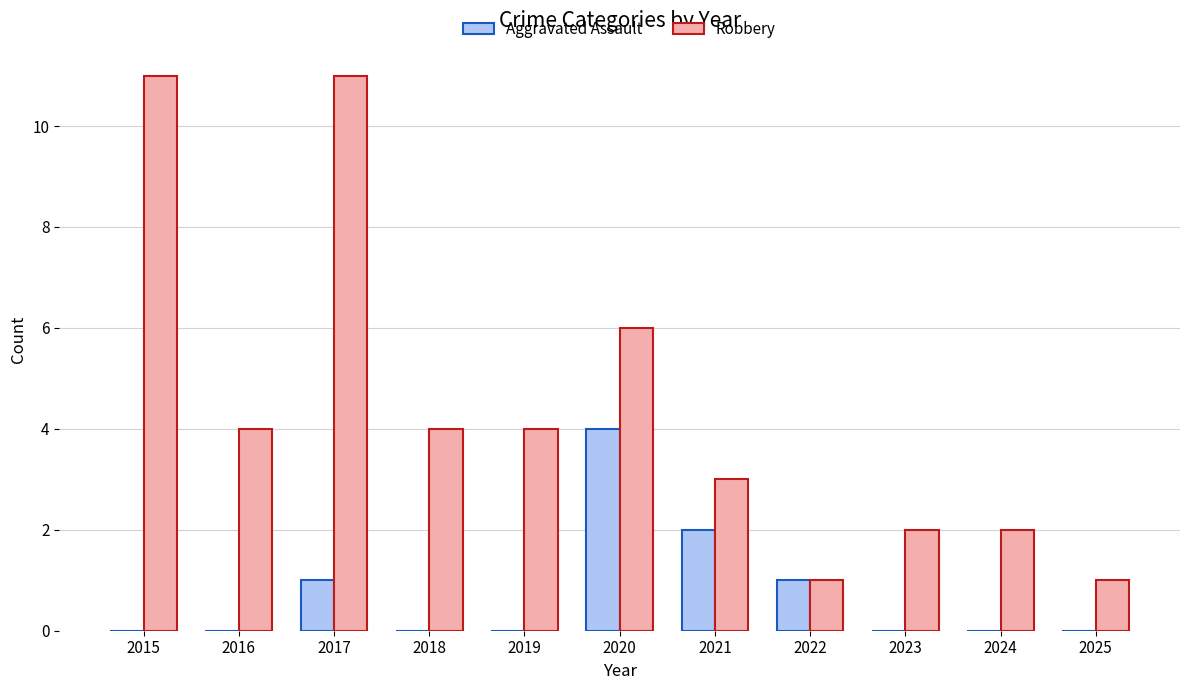

Is it true that Aggravated Assault equals 1 at 2020?

False